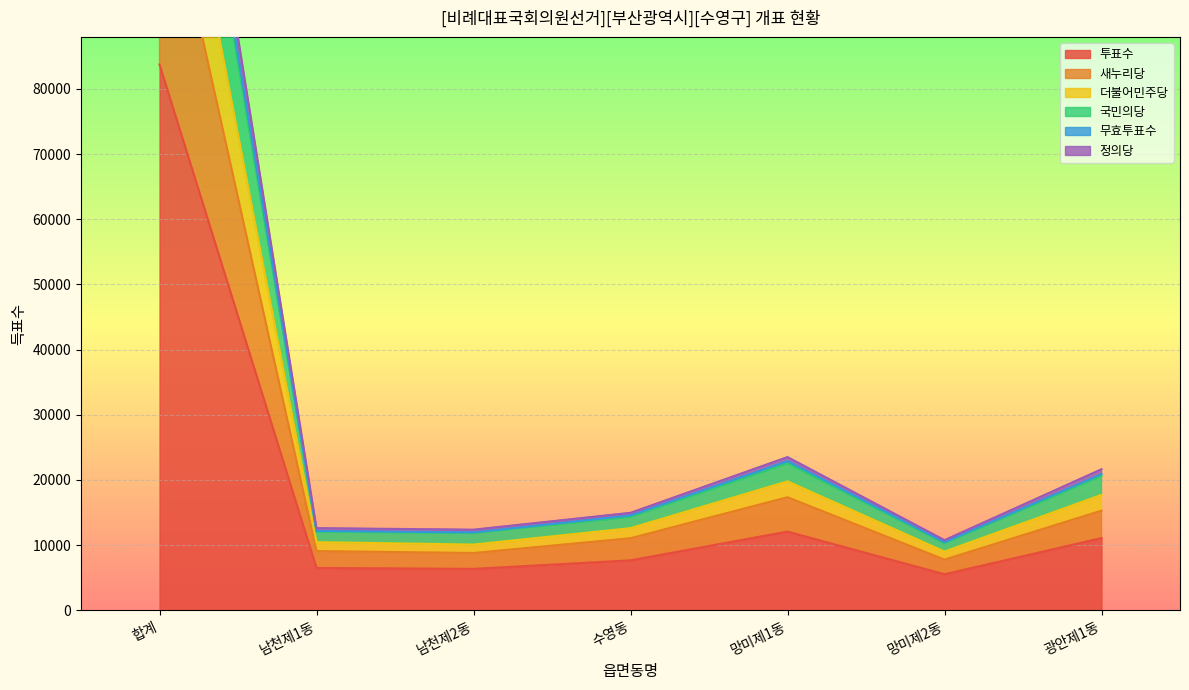

At which label is 투표수 closest to 44637?

망미제1동